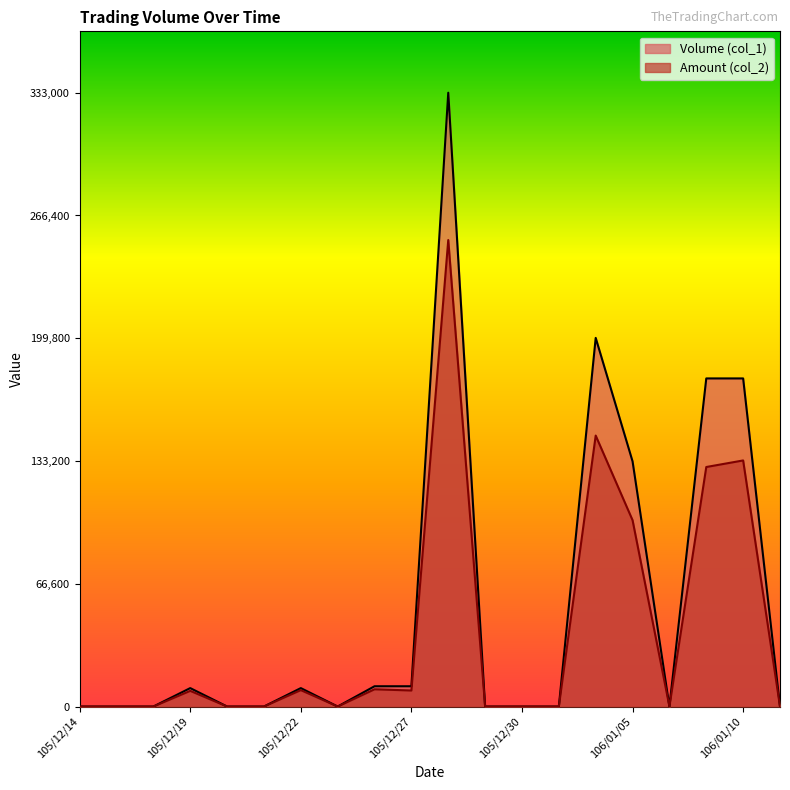

At which category does the chart reach its minimum across all series?

105/12/14